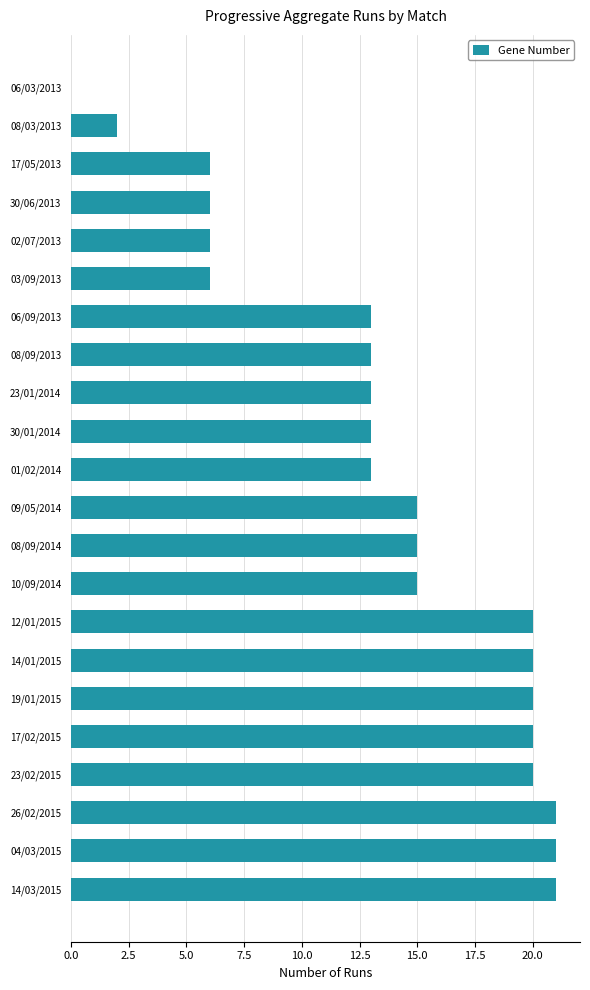

What is the change in value from 08/09/2013 to 12/01/2015?

+7